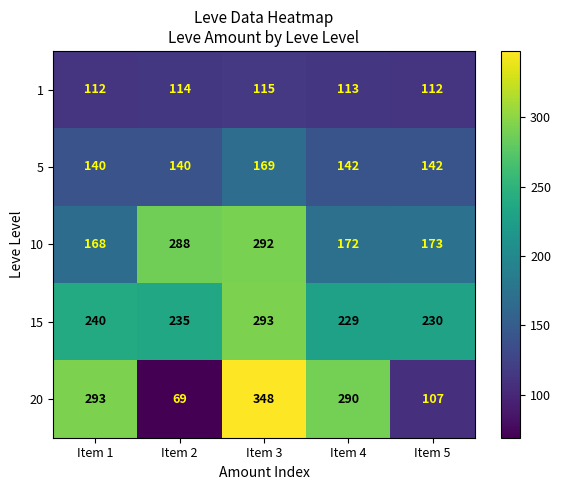

At which category is the sum across all series the highest?

Item 3